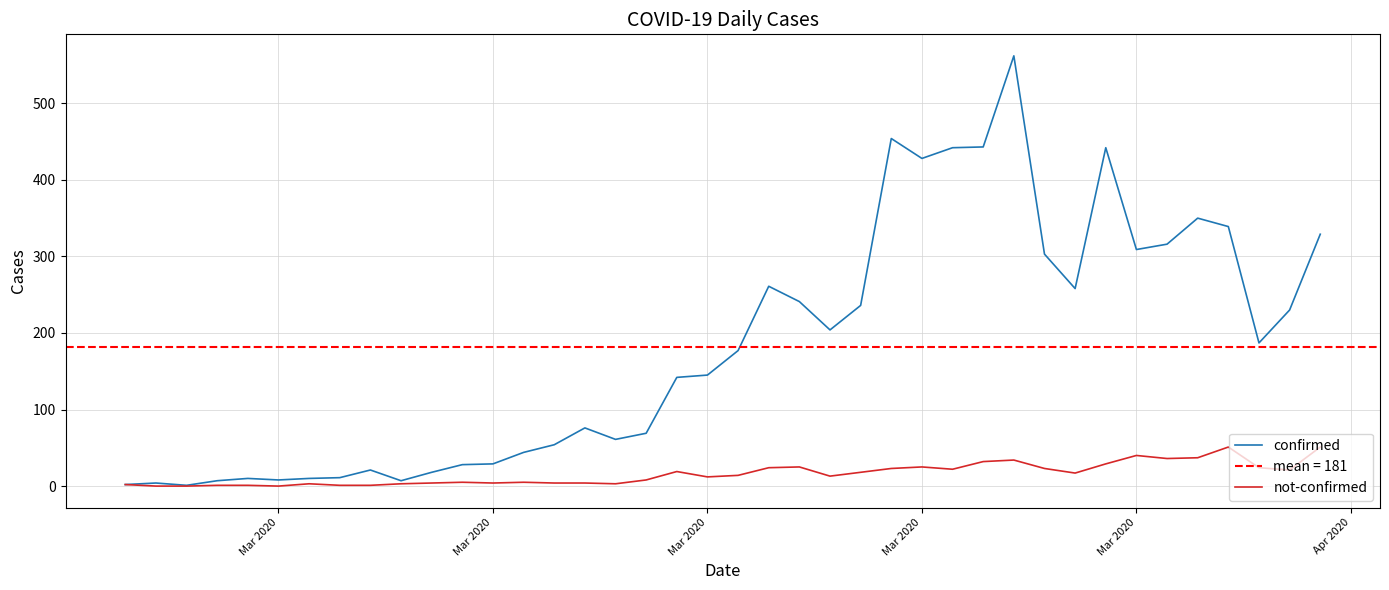

In confirmed, how many points are higher than both neighbors (excluding endpoints)?

9